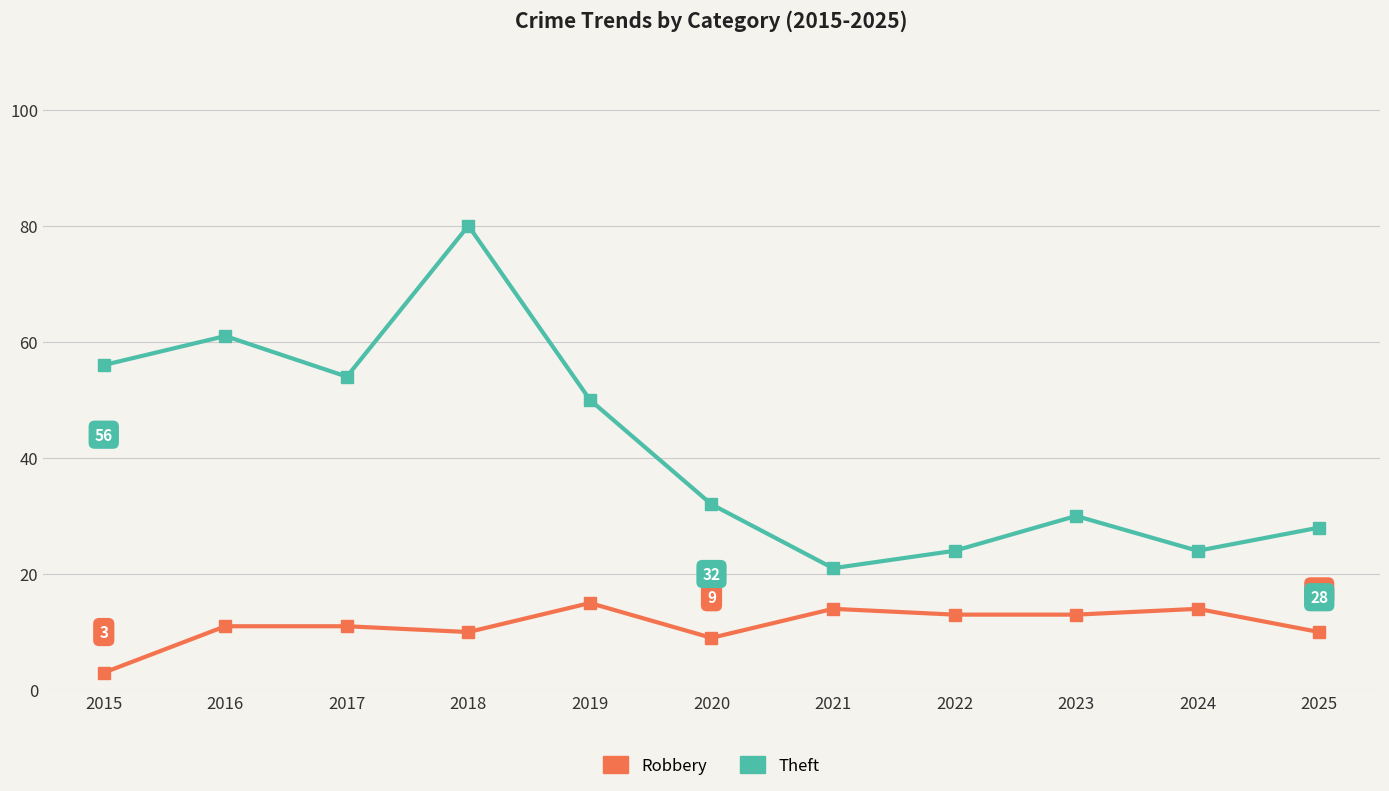

Reading right to left, what are all the values shown in this chart?

Robbery: 2025=10	2024=14	2023=13	2022=13	2021=14	2020=9	2019=15	2018=10	2017=11	2016=11	2015=3
Theft: 2025=28	2024=24	2023=30	2022=24	2021=21	2020=32	2019=50	2018=80	2017=54	2016=61	2015=56